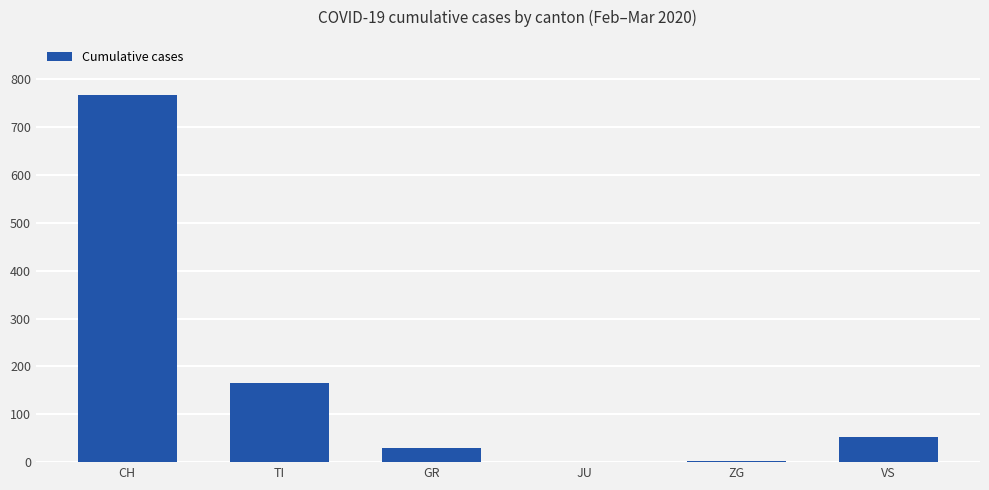

Which label corresponds to the largest value in the chart?

CH